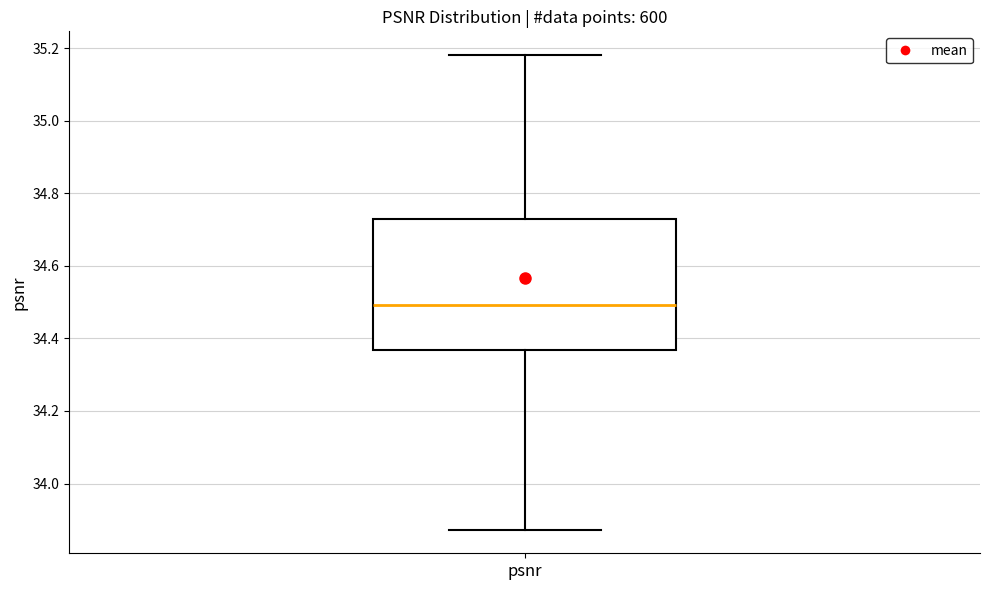

Read this box plot against the y-axis: the position of the median line, the range covered by the box, and the ends of both whiskers. The values are not printed on the chart, so give them approximately, as read against the axis.

median 34.50, box 34.36 to 34.72, whiskers 33.88 to 35.18